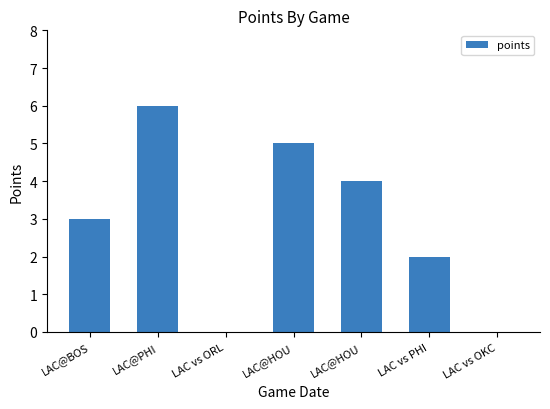

Are the bars horizontal?

No